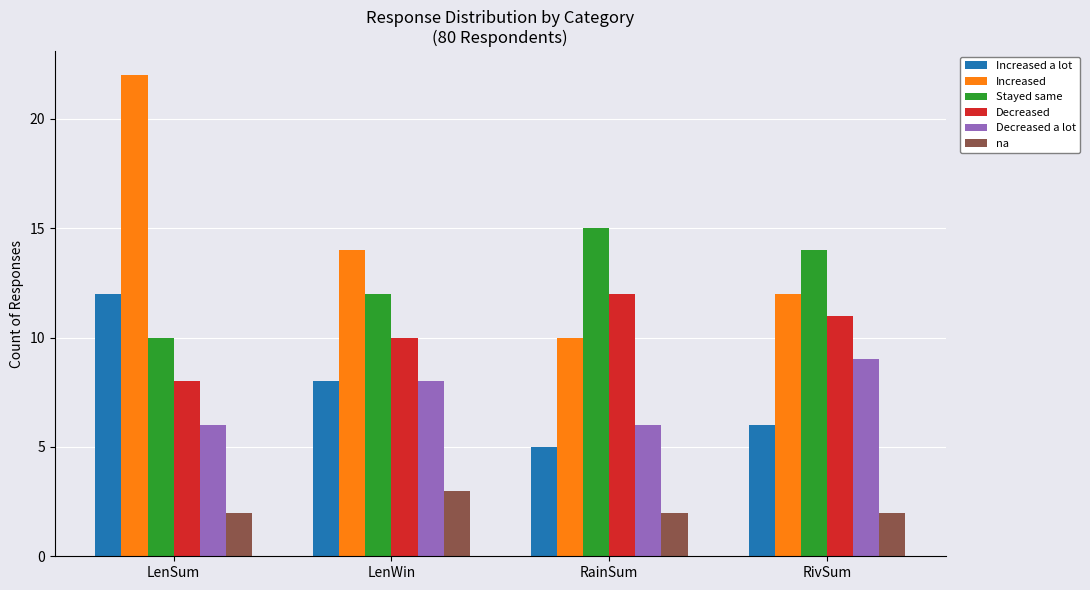

Reading left to right, list all the values displayed in this chart.

Increased a lot: 12	8	5	6
Increased: 22	14	10	12
Stayed same: 10	12	15	14
Decreased: 8	10	12	11
Decreased a lot: 6	8	6	9
na: 2	3	2	2